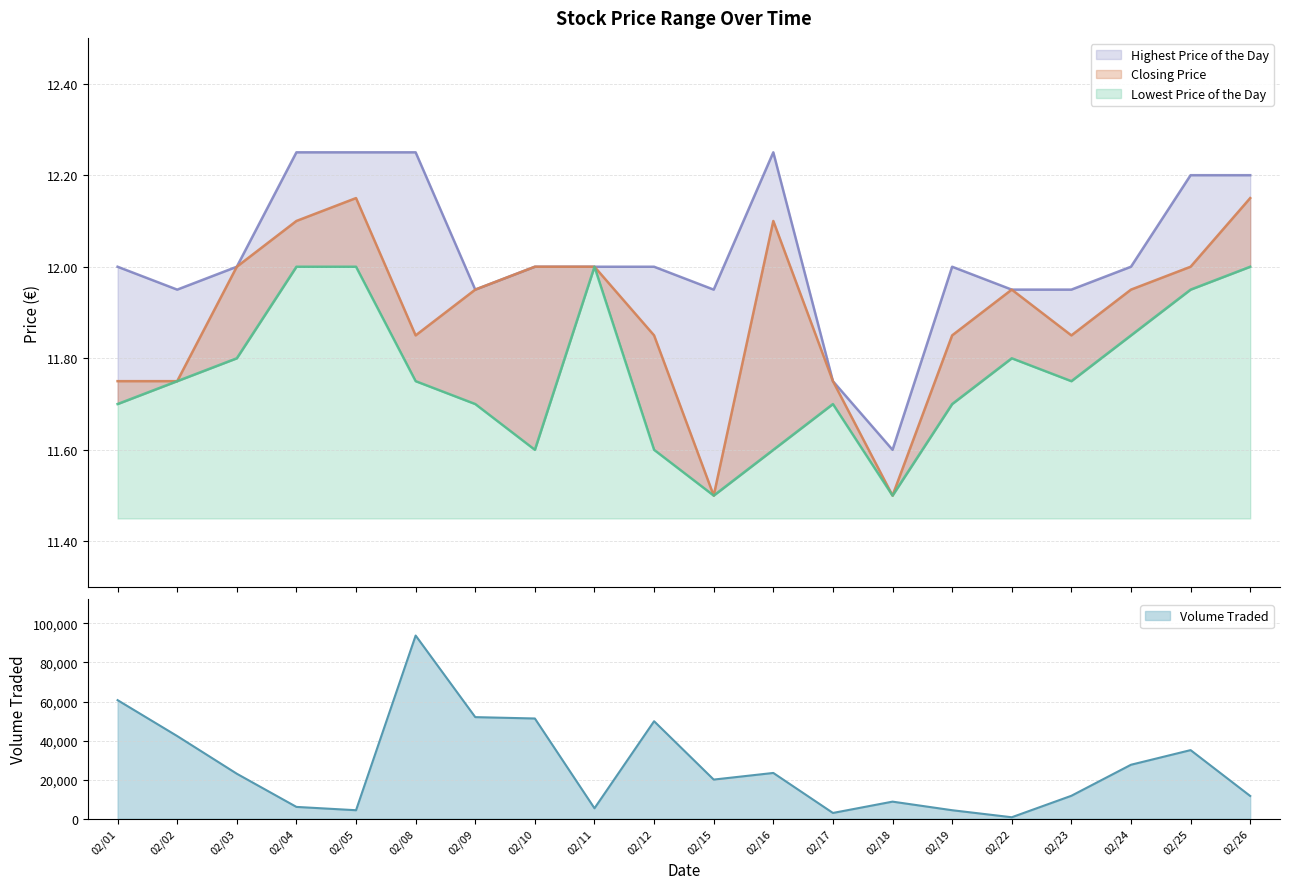

What are all the series names shown in the legend?

Lowest Price of the Day, Closing Price, Highest Price of the Day, Volume Traded